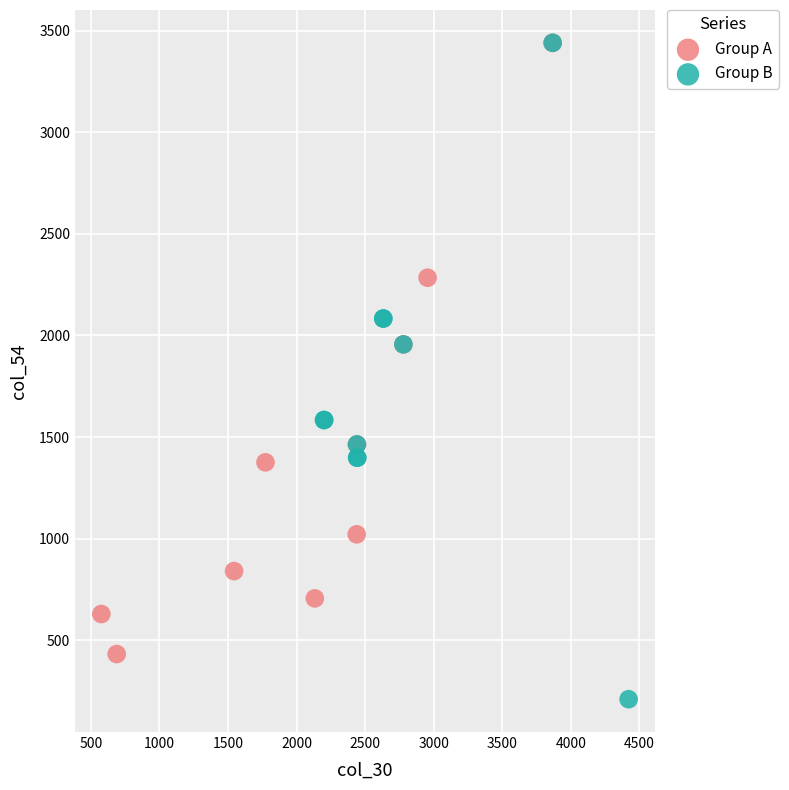

What are all the series names shown in the legend?

Group A, Group B